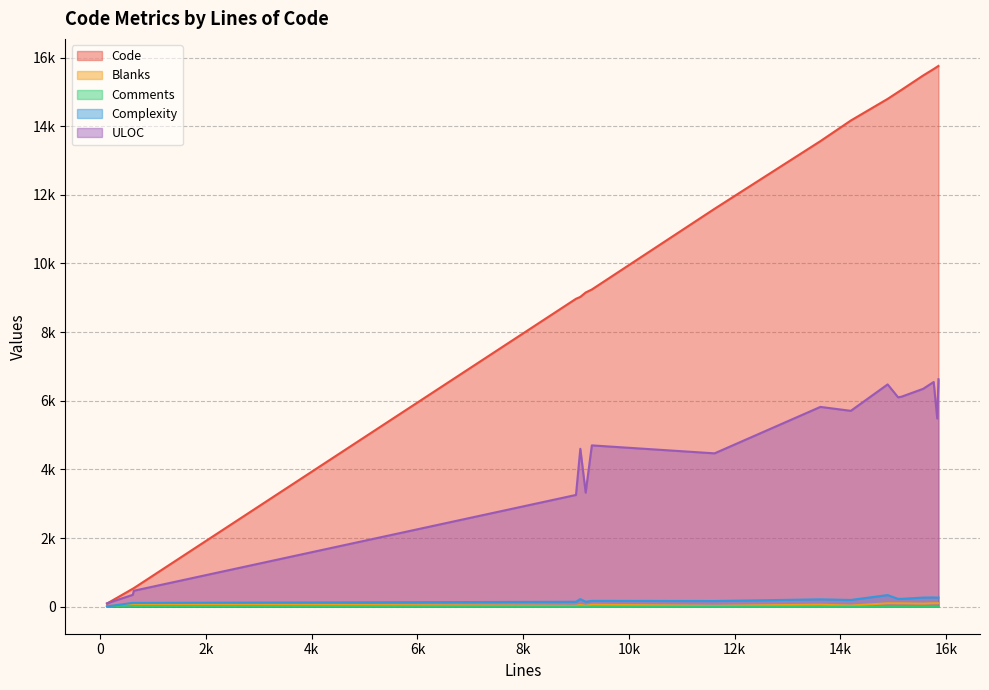

Is it true that Code equals 13311 at 9299?

False